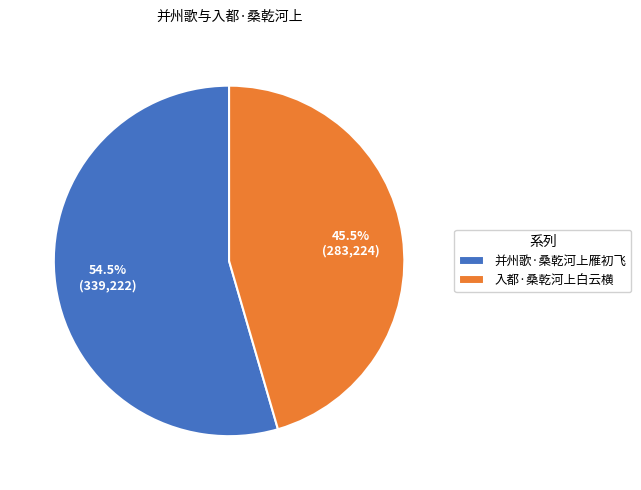

Which slice is the smallest?

入都·桑乾河上白云横